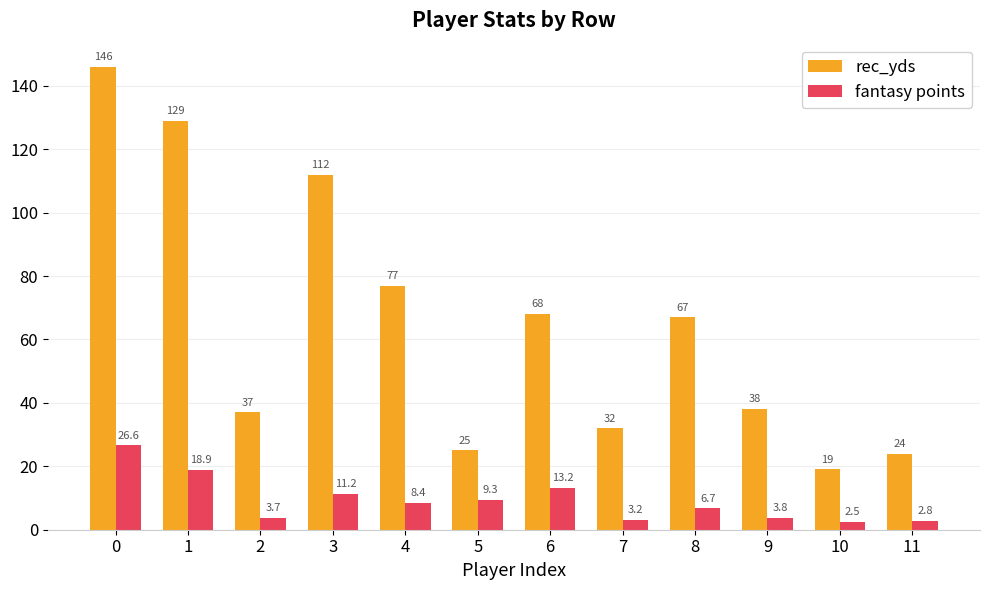

How many groups of bars are there?

12